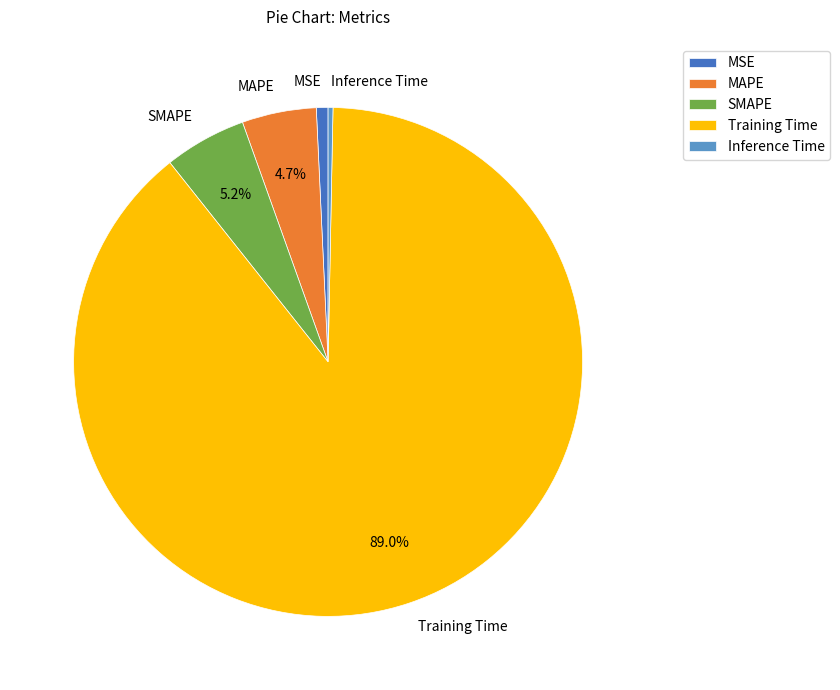

Is the sum of MSE and Inference Time greater than half?

No